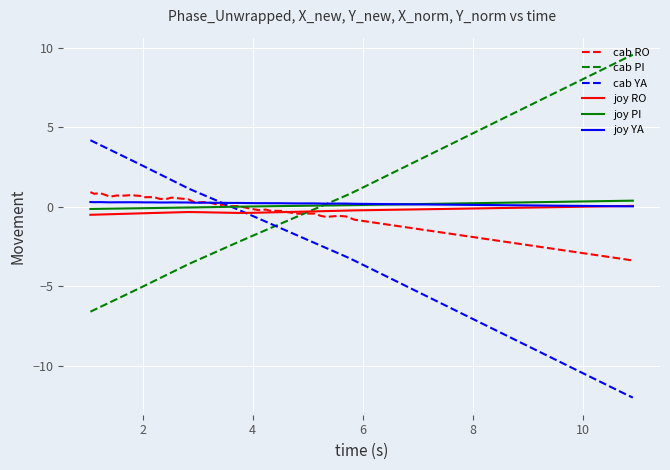

True or false: cab PI and joy YA cross at least once.

True